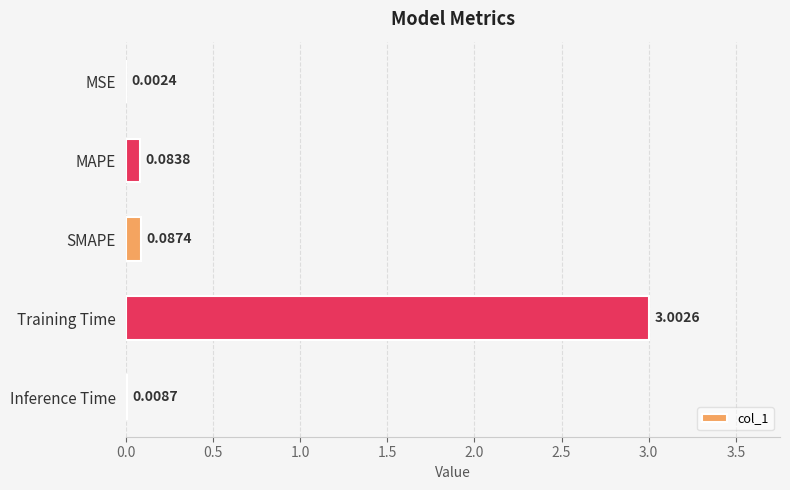

Where is the data nearest to the value 1?

SMAPE